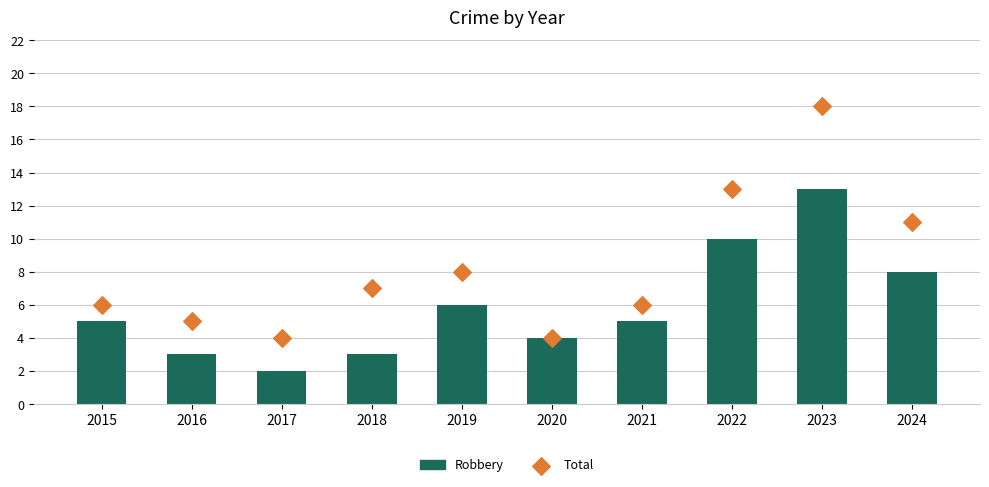

Is the value of Robbery at 2019 greater than the value of Total at 2018?

No